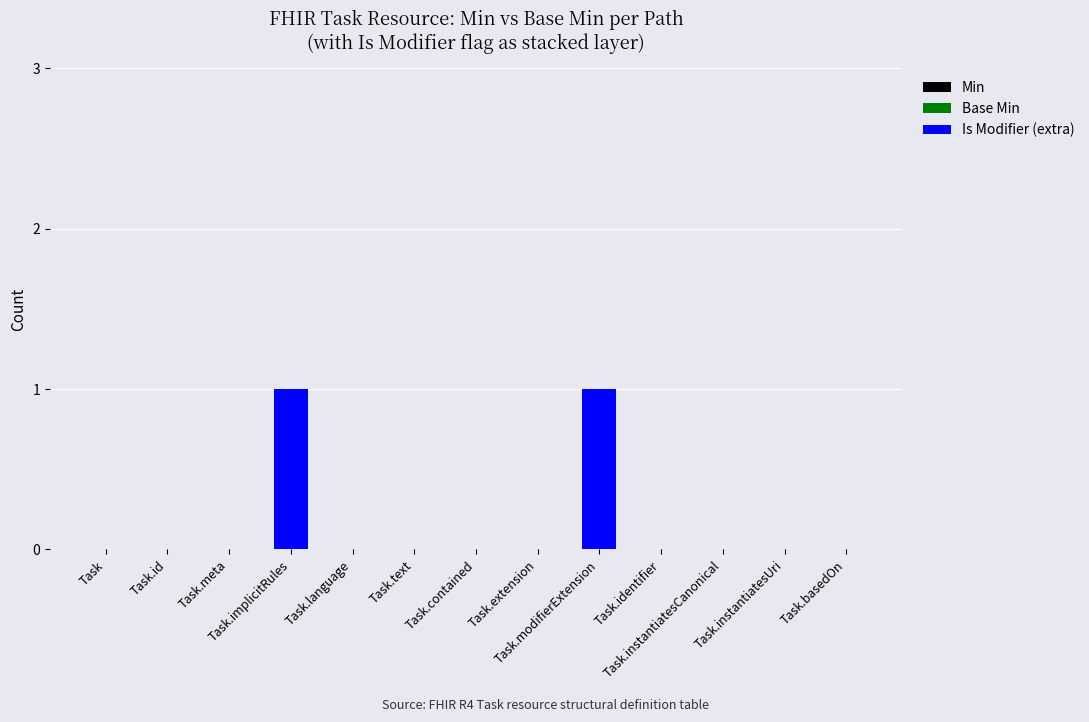

How many categories are shown in the chart?

13